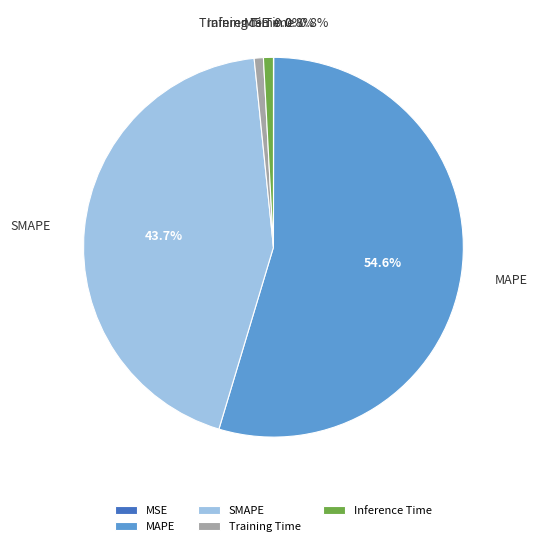

What portion of the pie excludes Training Time?

99.2%